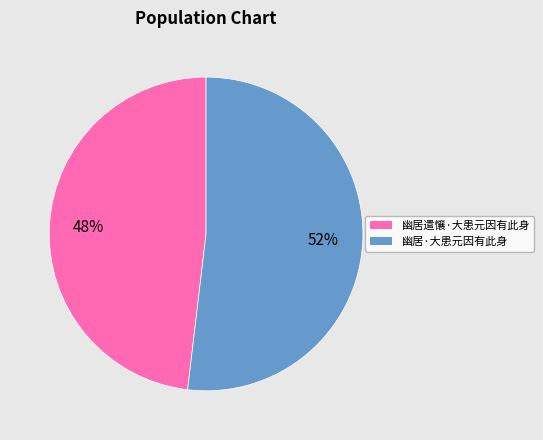

Is there a majority slice in this chart?

Yes